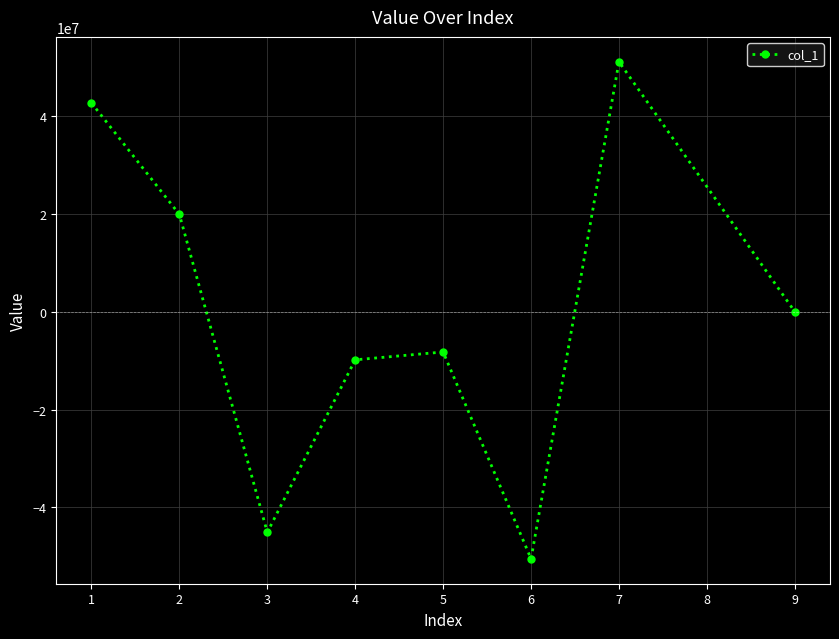

True or false: there are more than 1 points higher than both neighbors.

True